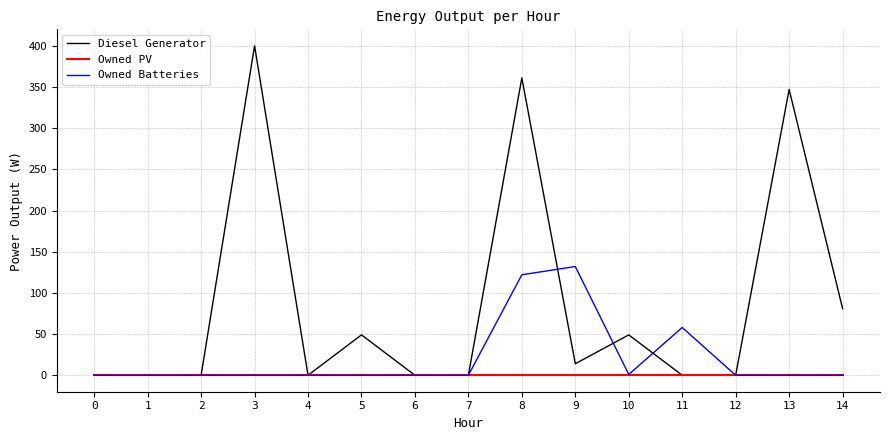

How many lines are shown in the chart?

3